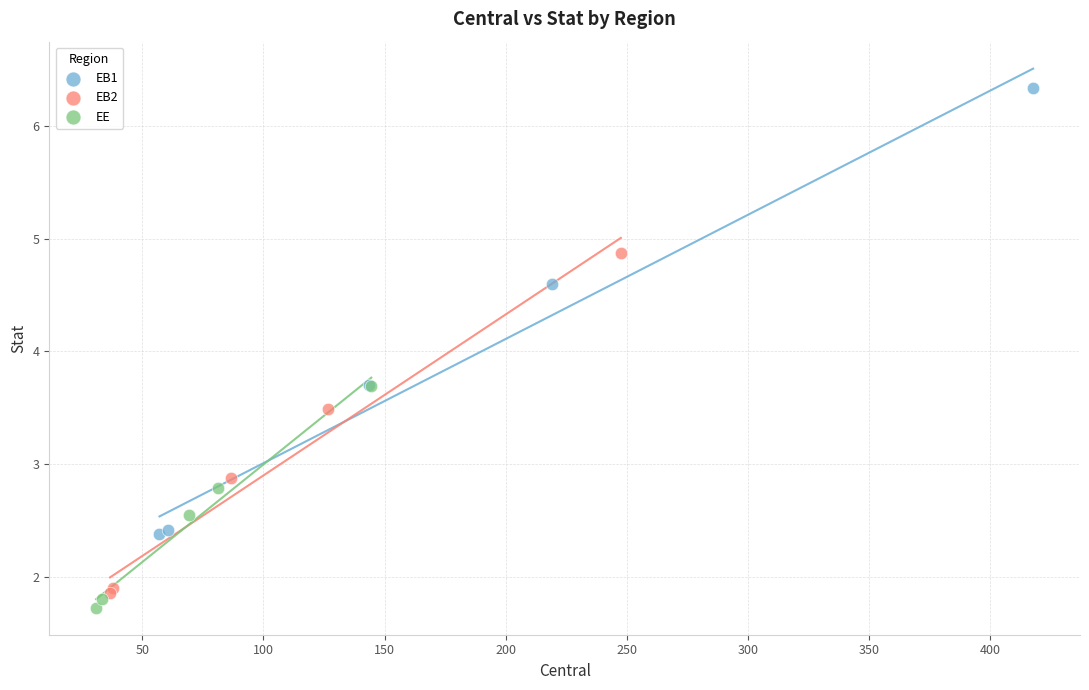

Which series contains the highest Y value?

EB1